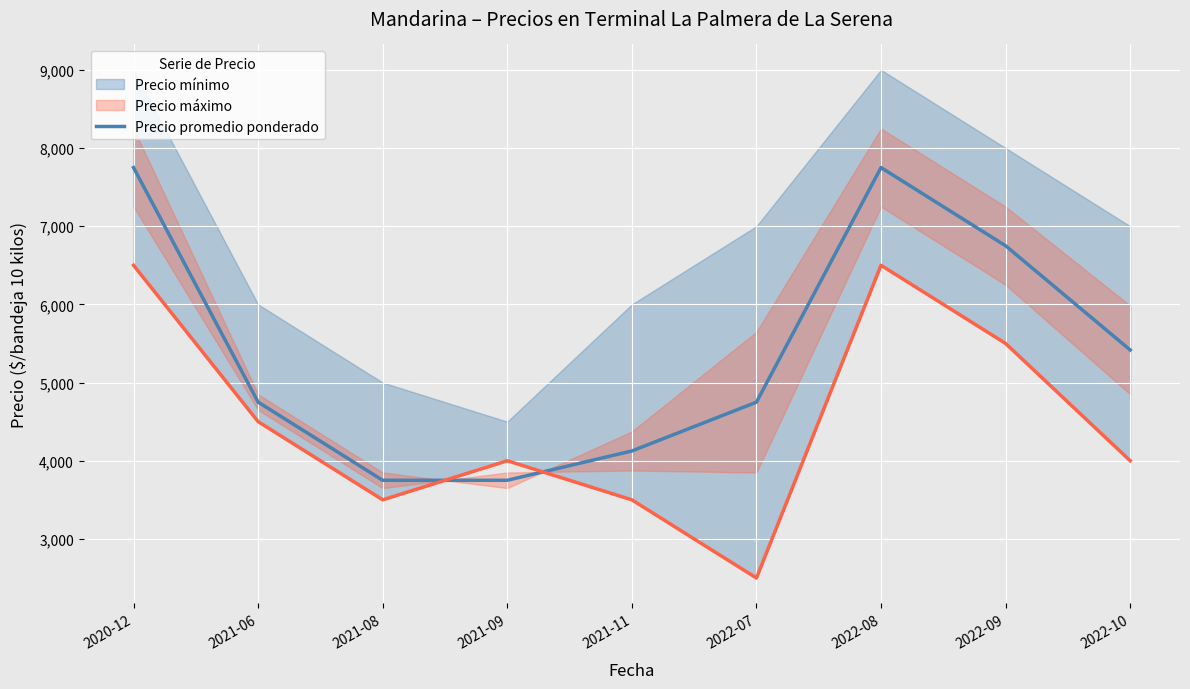

The chart shows a value of 6750 at 2022-09. True or false?

True